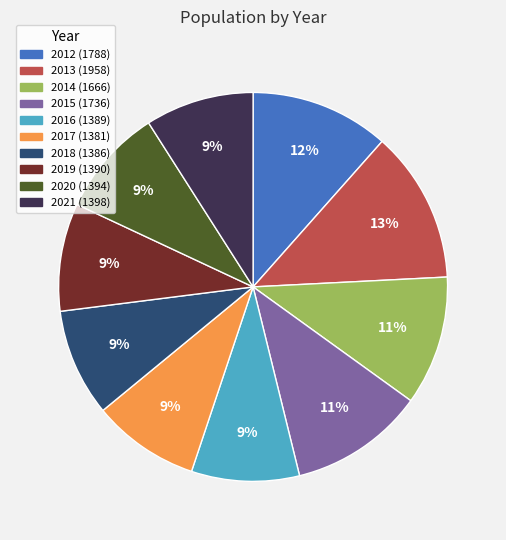

To the nearest percent, what is the combined percentage of 2019 and 2020?

18%